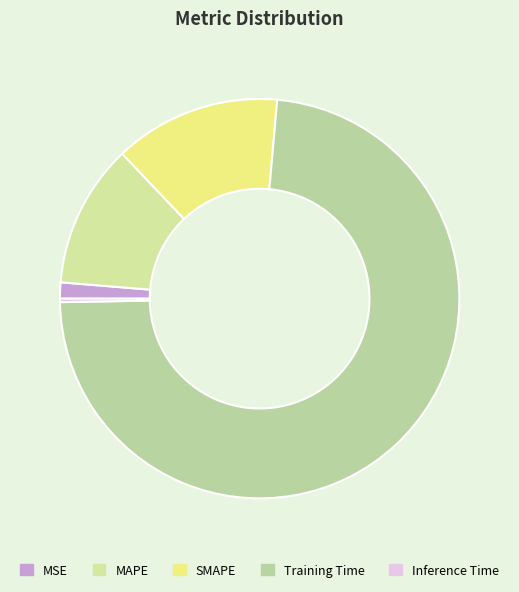

To the nearest percent, what percentage of the pie is Training Time?

73%